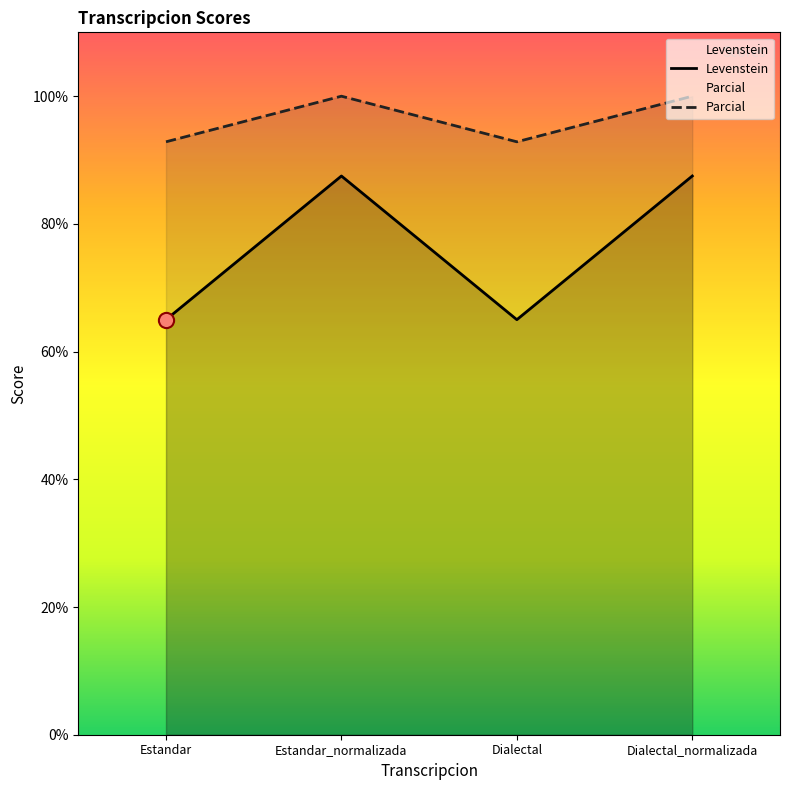

At how many categories does at least one series exceed 97?

2